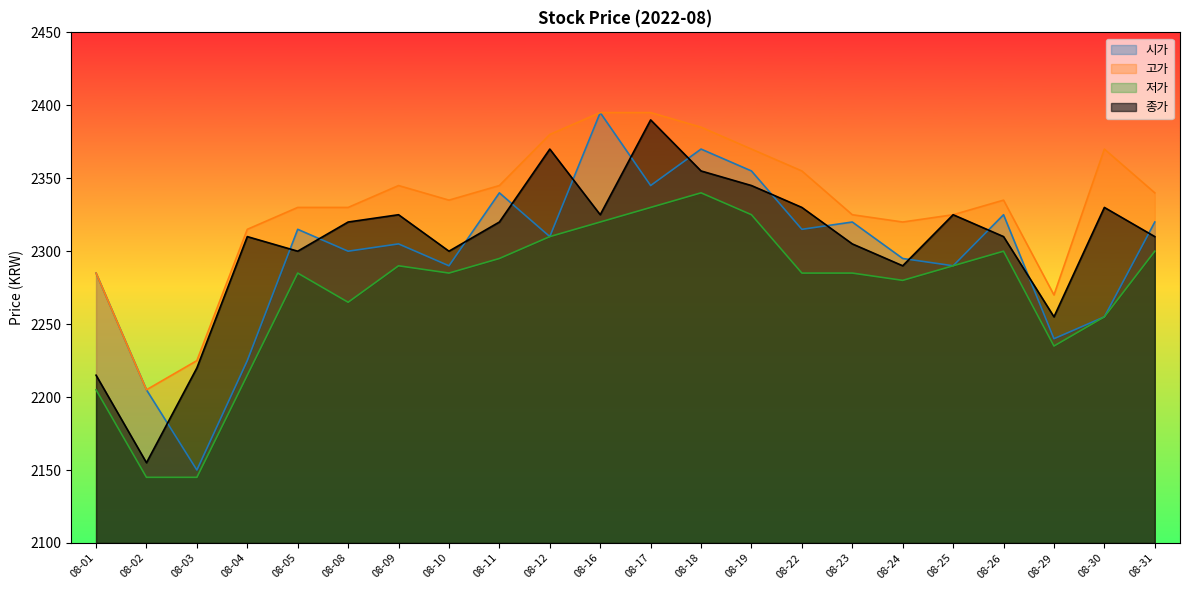

Which series has the largest range (max minus min)?

시가